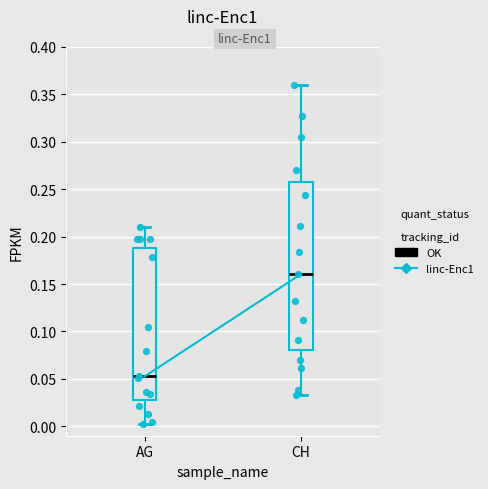

Which box's median line is the lowest?

AG